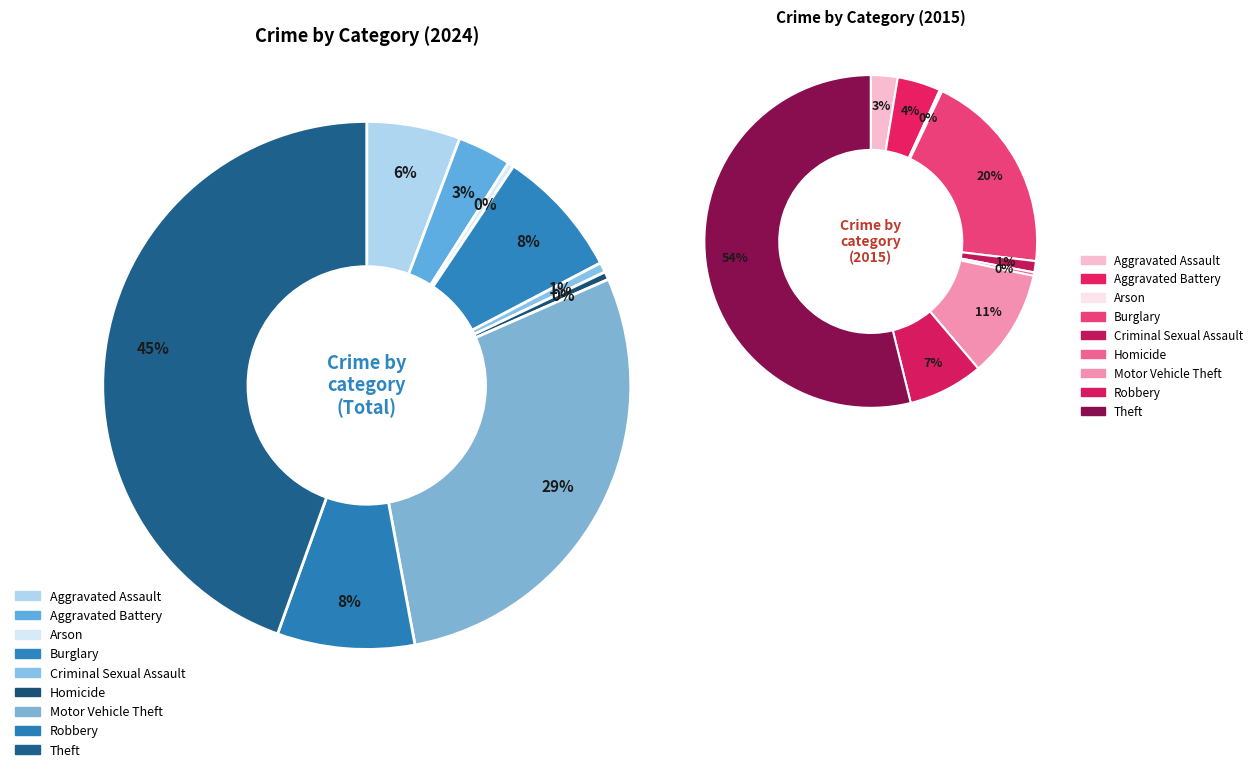

Is it true that Arson is 1% of the pie?

False